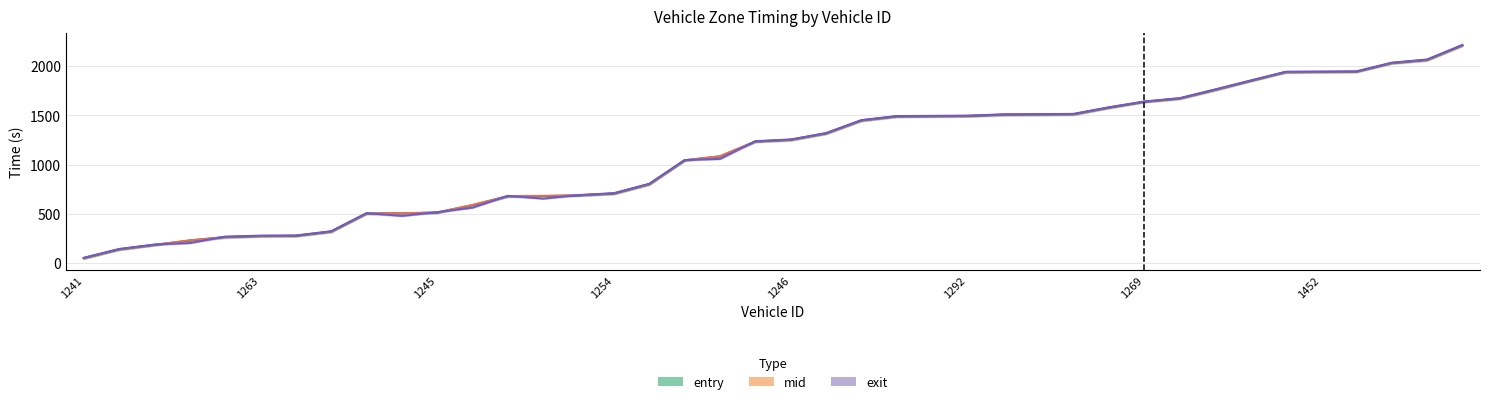

What is the minimum value for mid?

51.4